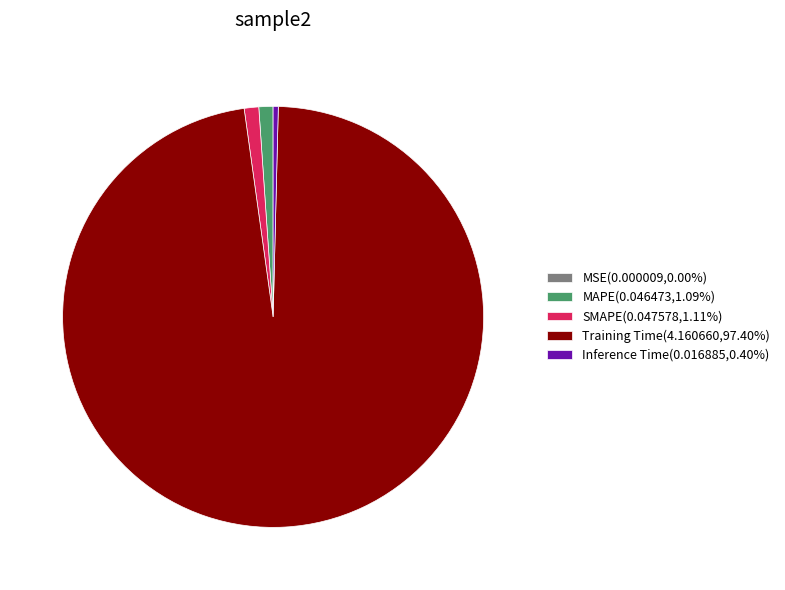

Do SMAPE(0.047578,1.11%) and Inference Time(0.016885,0.40%) together represent more than half of the pie?

No